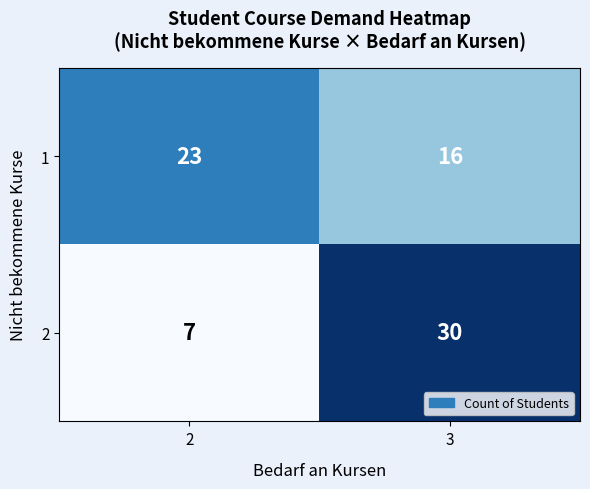

What is the sum of the 1 values at 3 and 2?

39